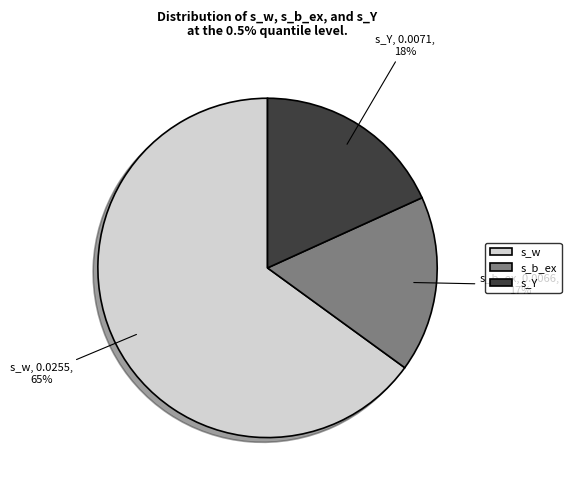

What is the smallest slice in the pie chart?

s_b_ex